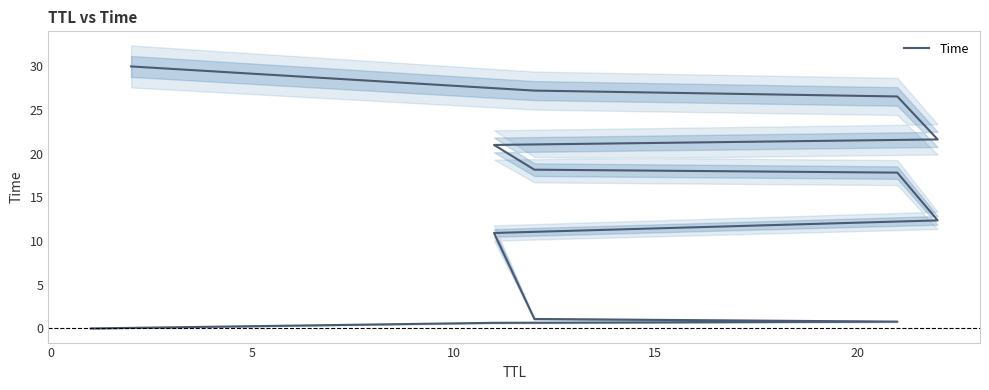

Is this an area chart (filled region under the line)?

No